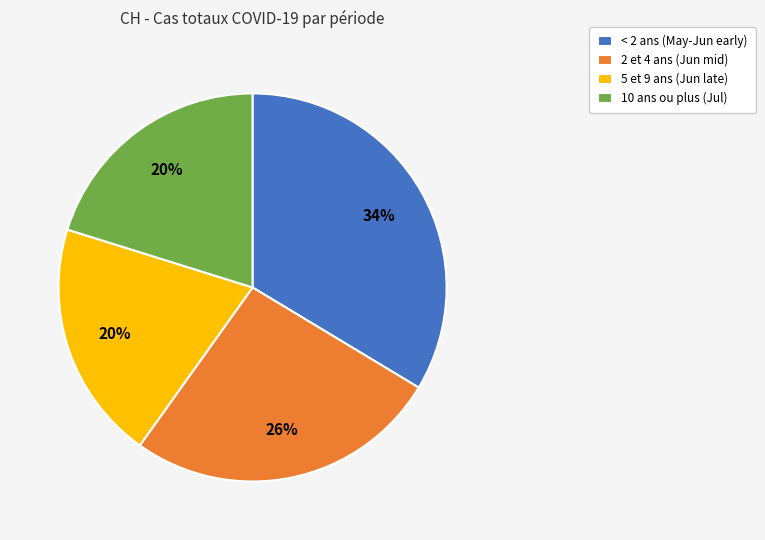

What percentage is the 2 et 4 ans (Jun mid) slice, to the nearest percent?

26%